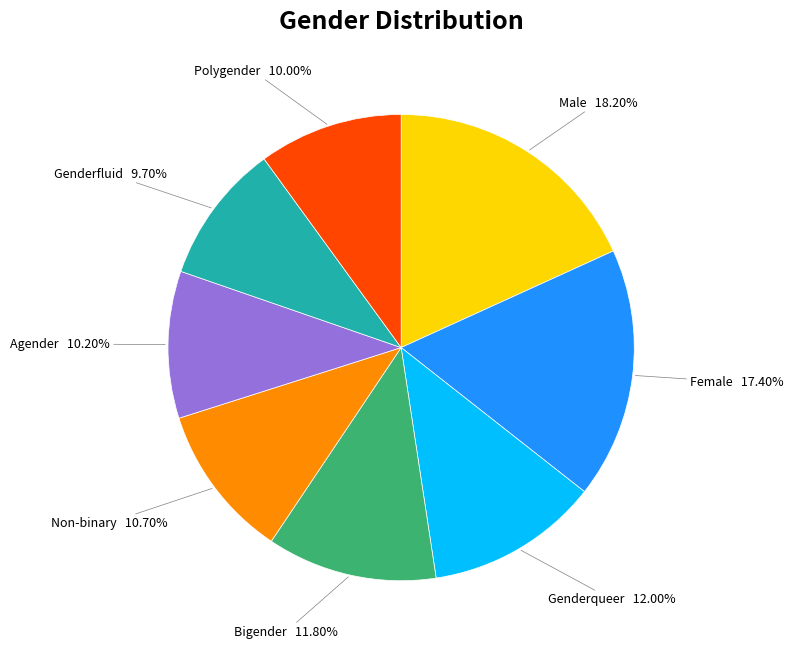

To the nearest percent, what percentage of the pie is Polygender?

10%